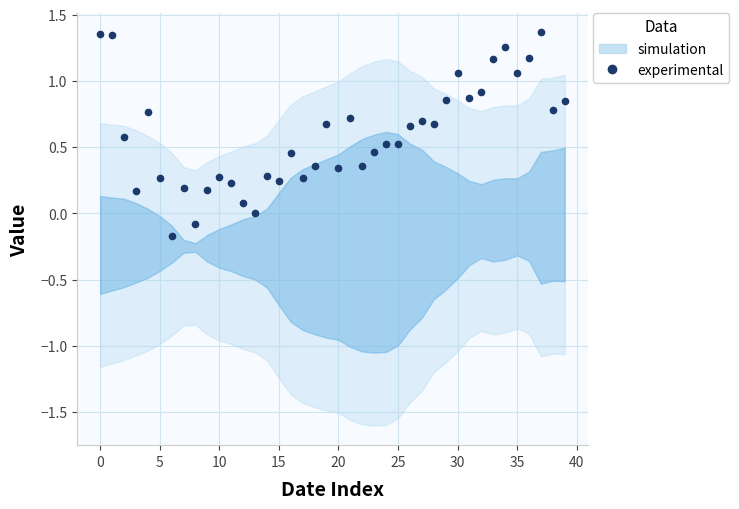

Which category has the highest value across all series?

37